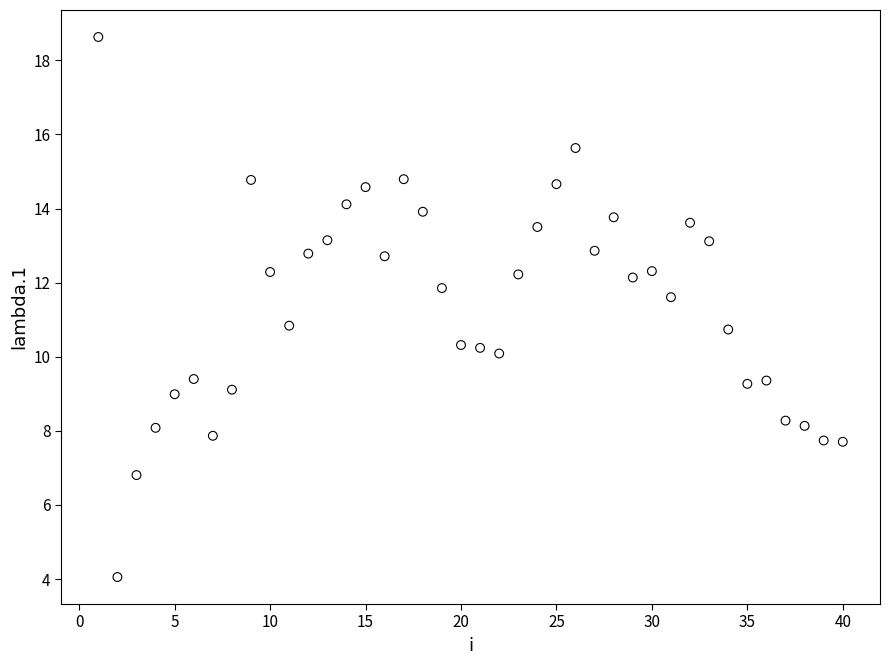

What is the range of X values (max minus min)?

39.0